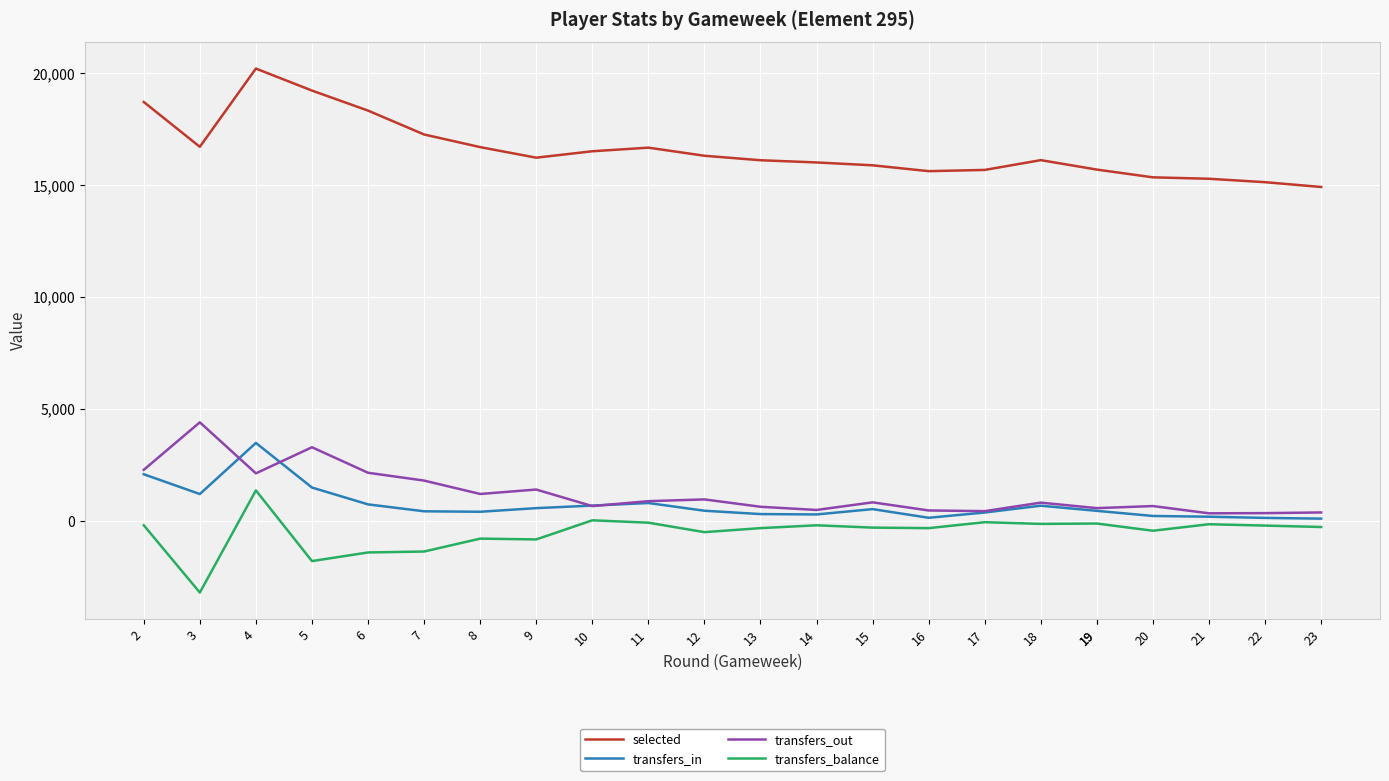

Between which two adjacent categories do transfers_out and transfers_in first intersect?

3 and 4